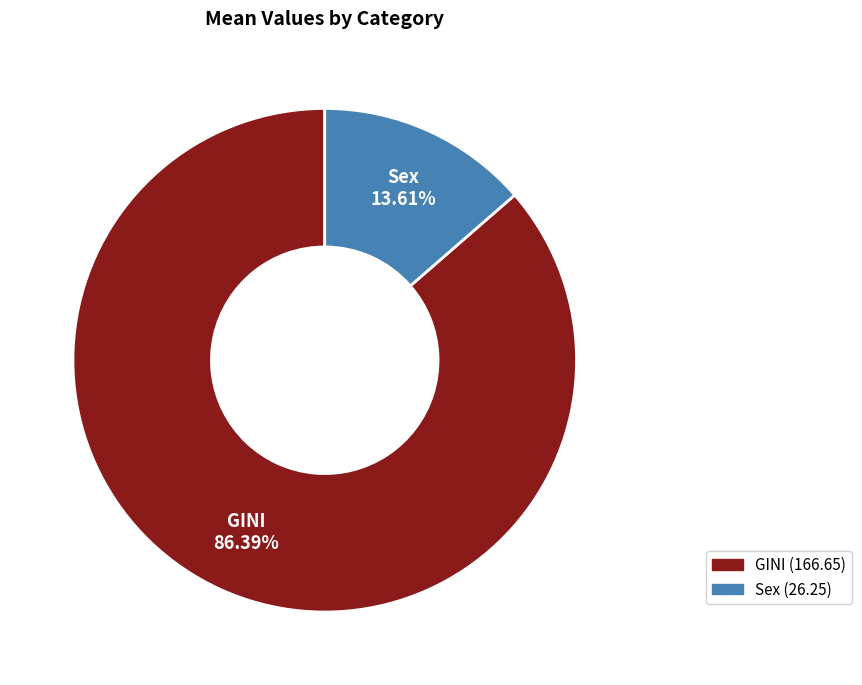

What is the largest slice in the pie chart?

GINI